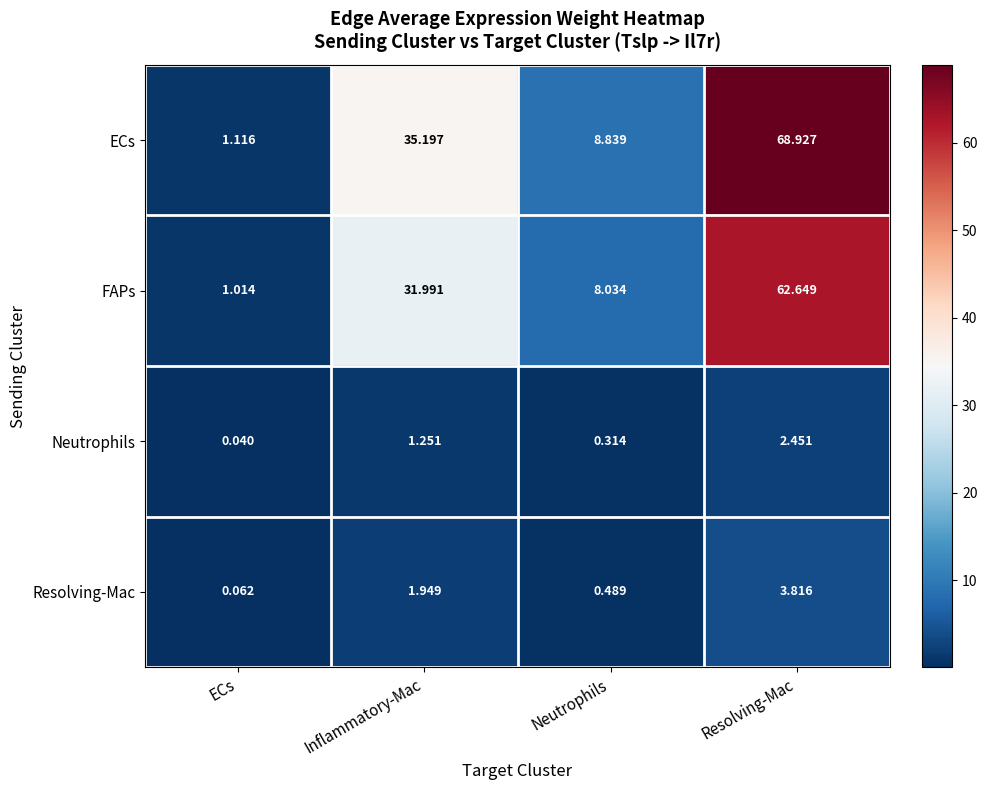

Between ECs and Inflammatory-Mac, which series saw the biggest shift?

ECs